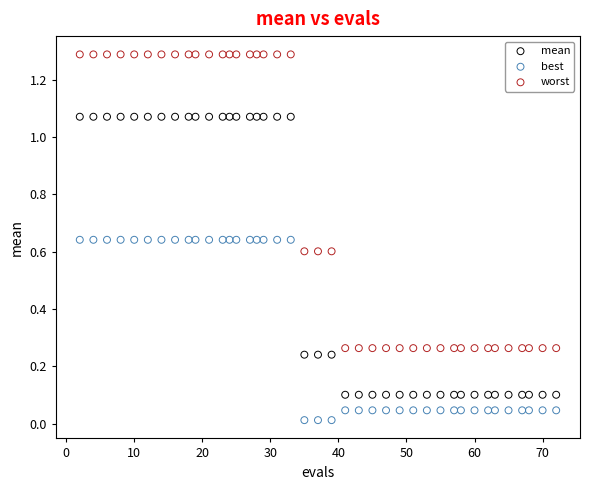

Which series contains the highest Y value?

worst